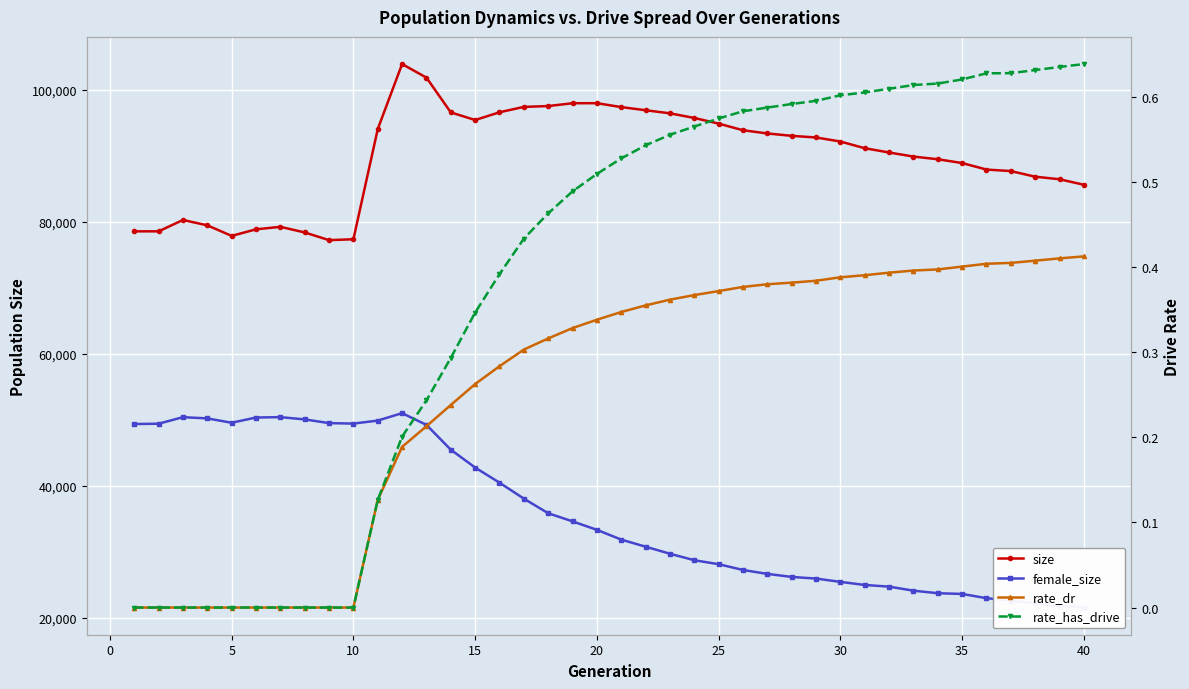

True or false: size has more than 0 interior local peaks.

True